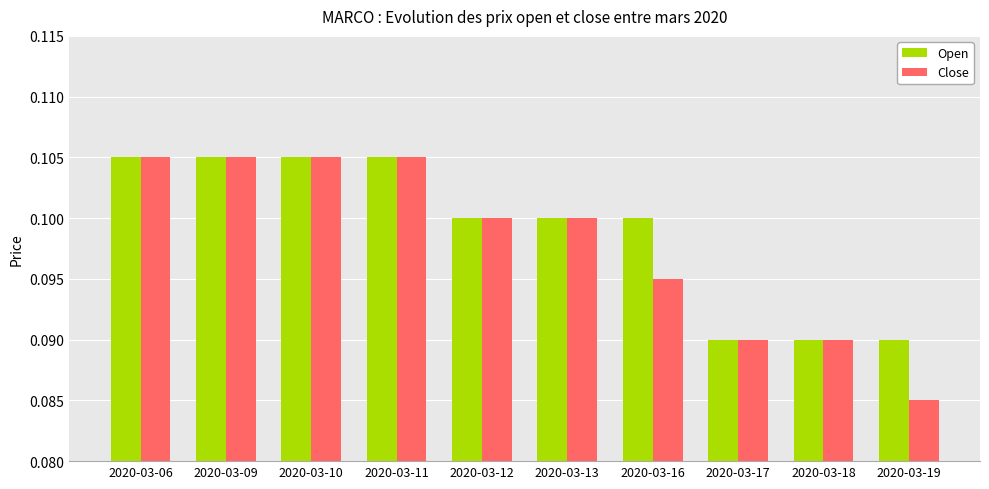

Count the Close values in the range 0 to 1.

10